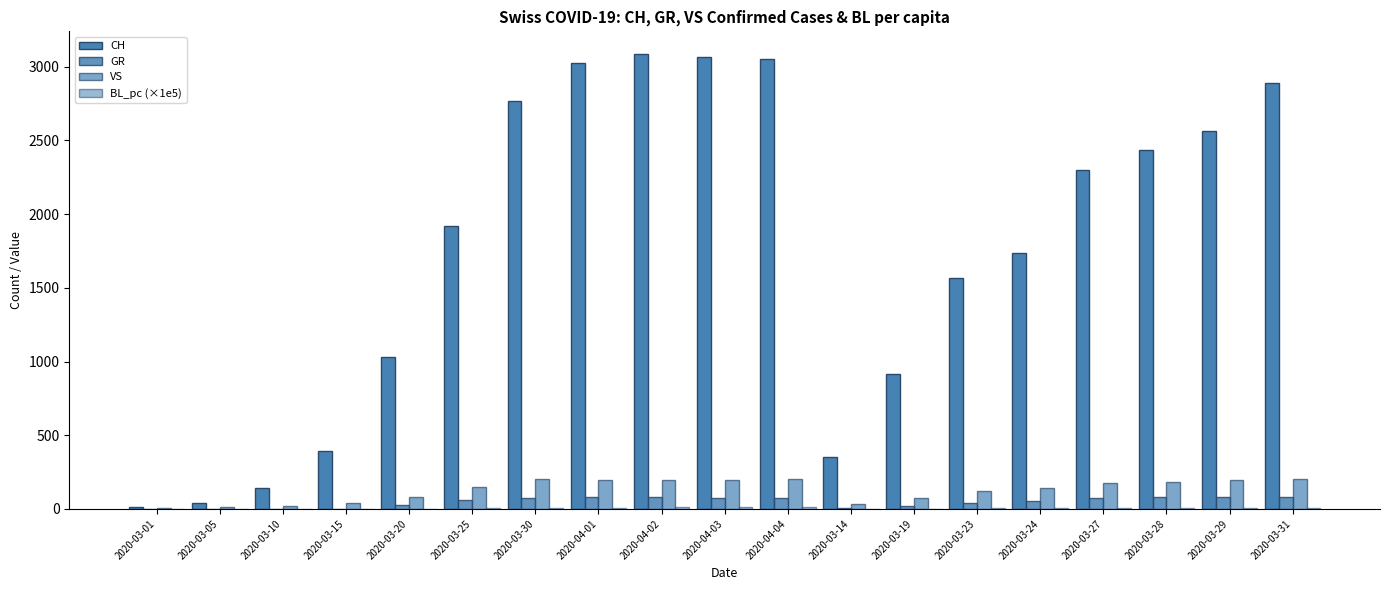

What is the difference between the highest and lowest values at 2020-03-05?

40.0